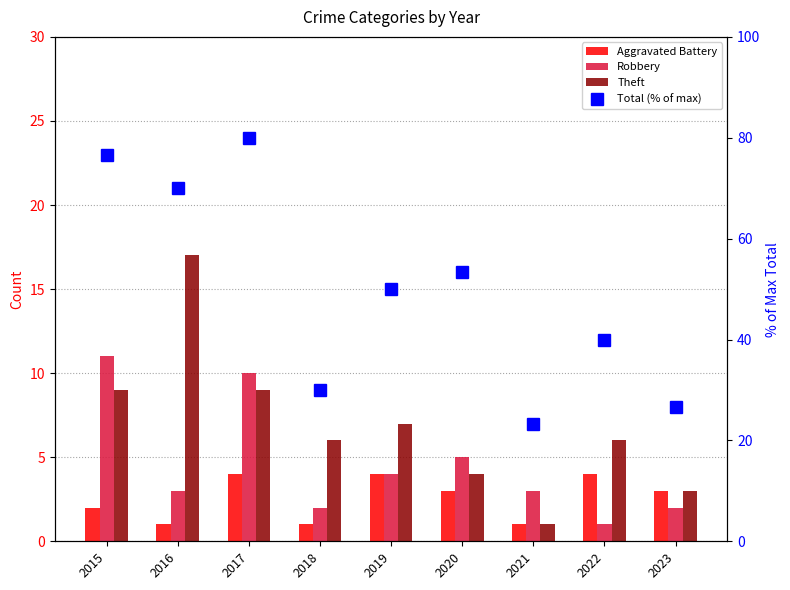

Is the value of Robbery at 2016 greater than the value of Aggravated Battery at 2023?

No